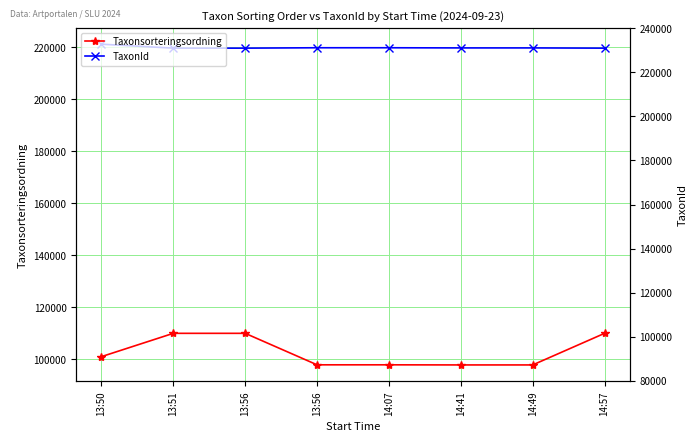

Reading right to left, extract all data points from this chart.

Taxonsorteringsordning: 14:57=110061	14:49=97908	14:41=97908	14:07=97952	13:56=97952	13:56=110061	13:51=110061	13:50=101097
TaxonId: 14:57=219711	14:49=219798	14:41=219798	14:07=219862	13:56=219862	13:56=219711	13:51=219711	13:50=221235